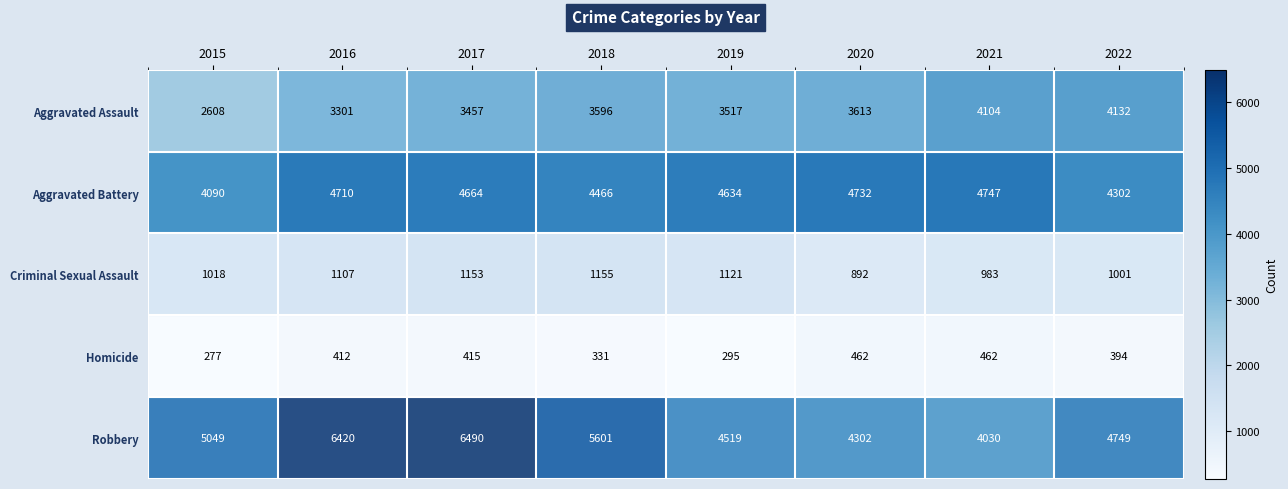

What is the total value across all series at 2015?

13042